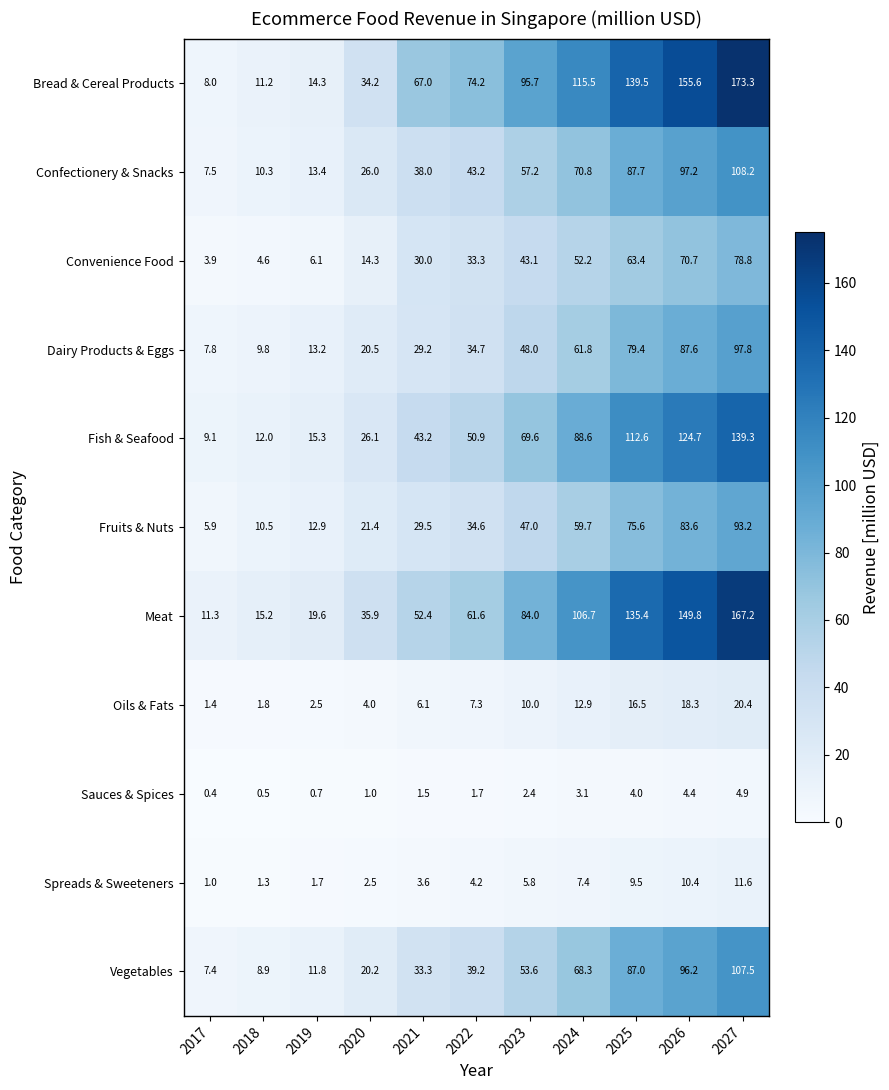

Where does the Confectionery & Snacks series first go above 43?

2022